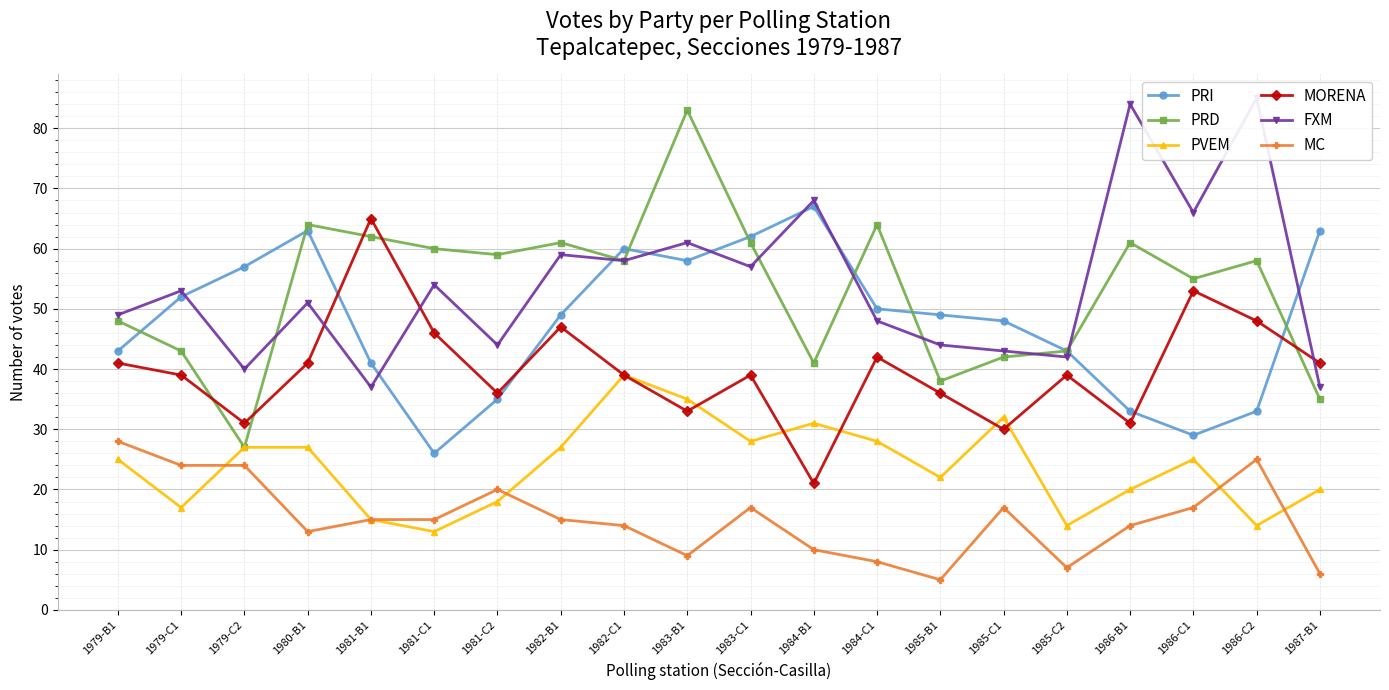

What is the minimum value for PRI?

26